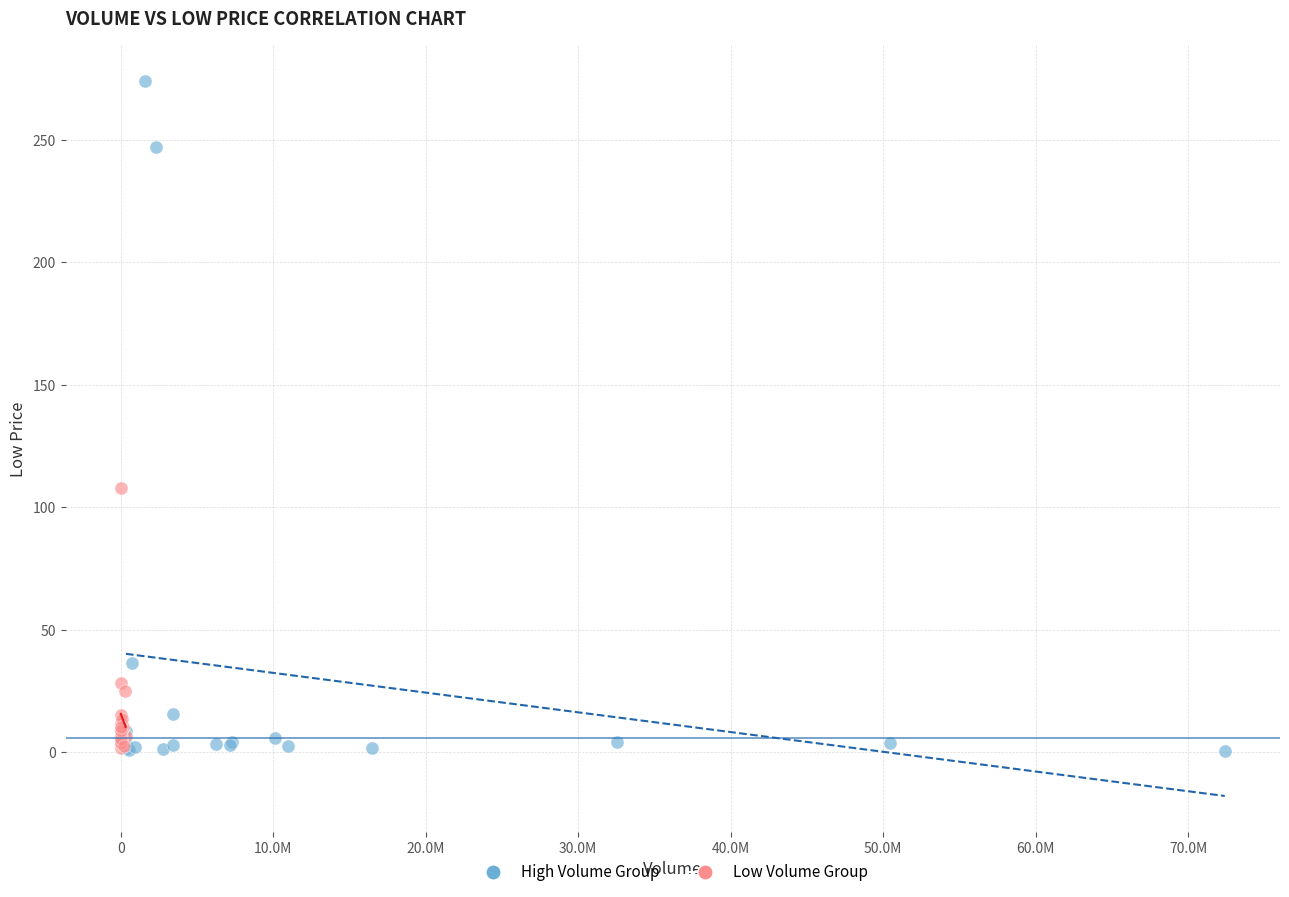

Which series has the widest spread of Y values?

High Volume Group